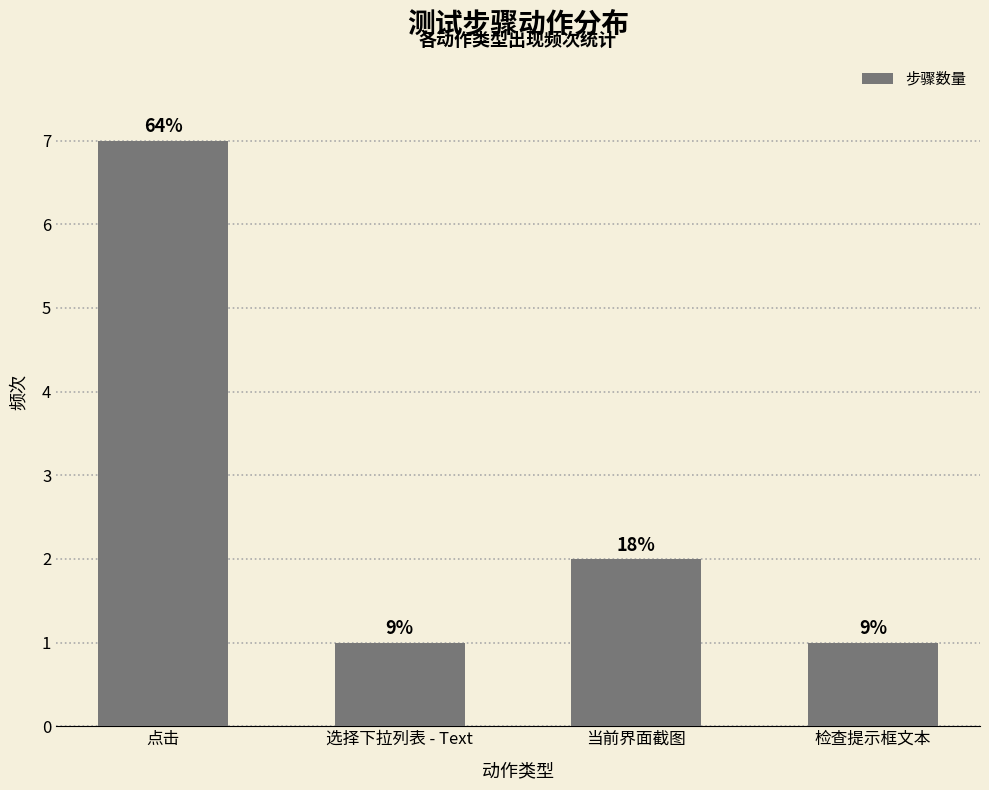

What is the label of the 2nd bar from the left?

选择下拉列表 - Text